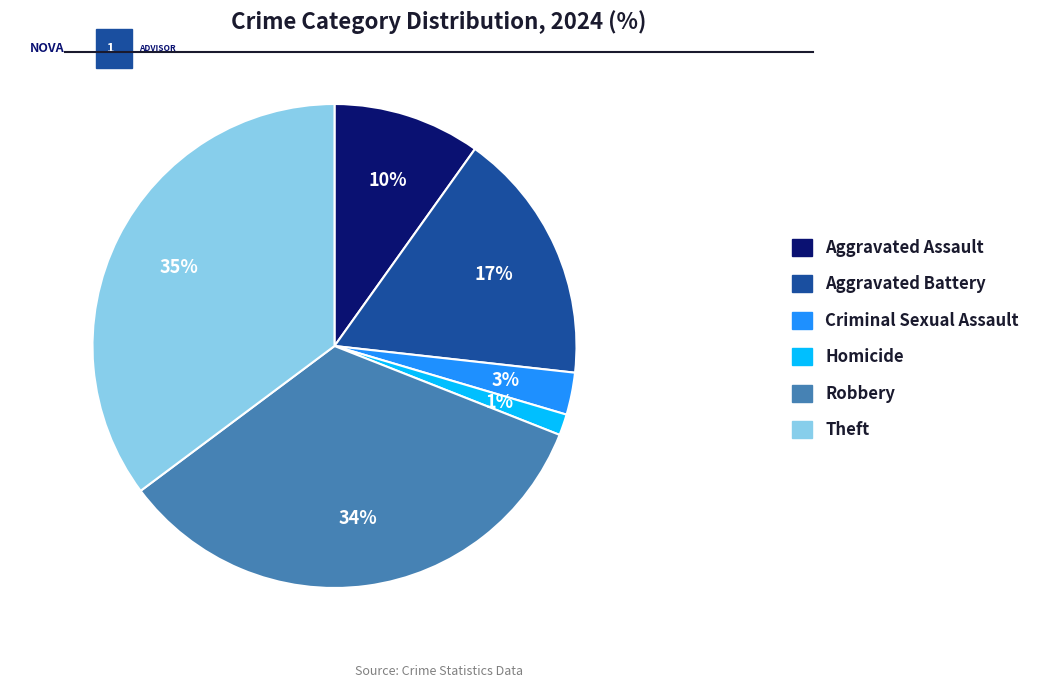

To the nearest percent, what is the difference between the largest and smallest slice percentages?

34%